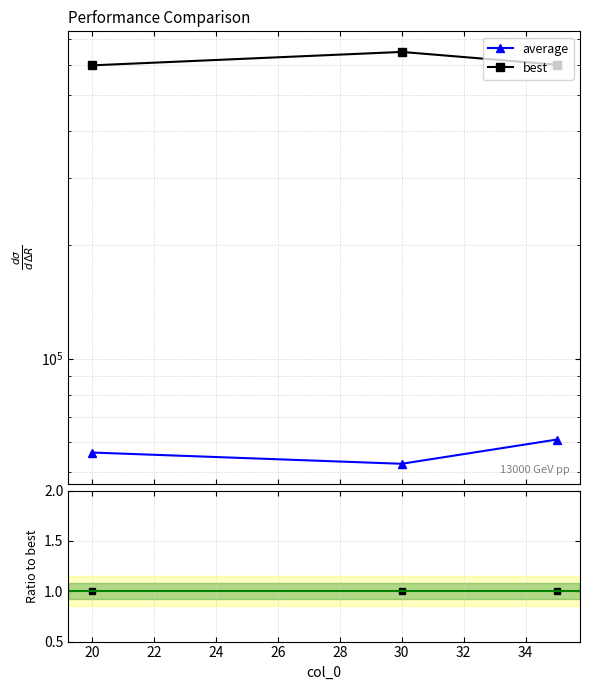

Rank the series by their average value, from lowest to highest.

average, best